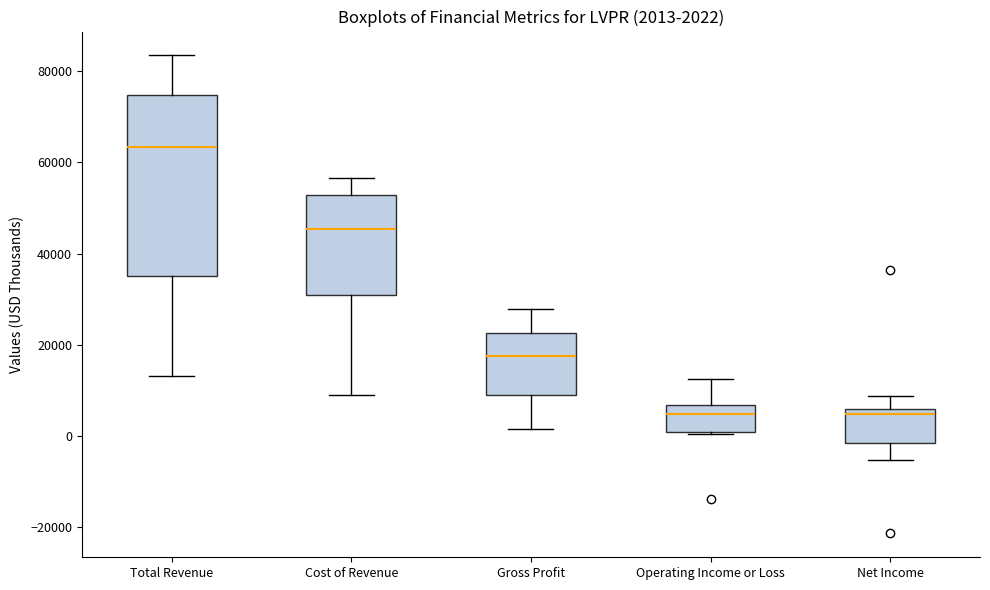

Which box is the tallest, from its lower edge to its upper edge?

Total Revenue